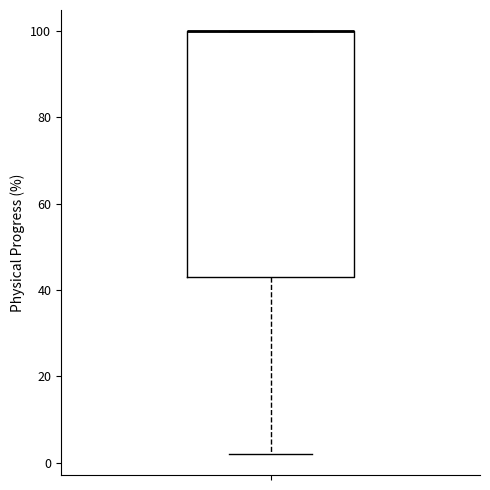

Read this box plot against the y-axis: the position of the median line, the range covered by the box, and the ends of both whiskers. The values are not printed on the chart, so give them approximately, as read against the axis.

median 100 (drawn on the box's upper edge), box 44 to 100, whiskers 2 to 100